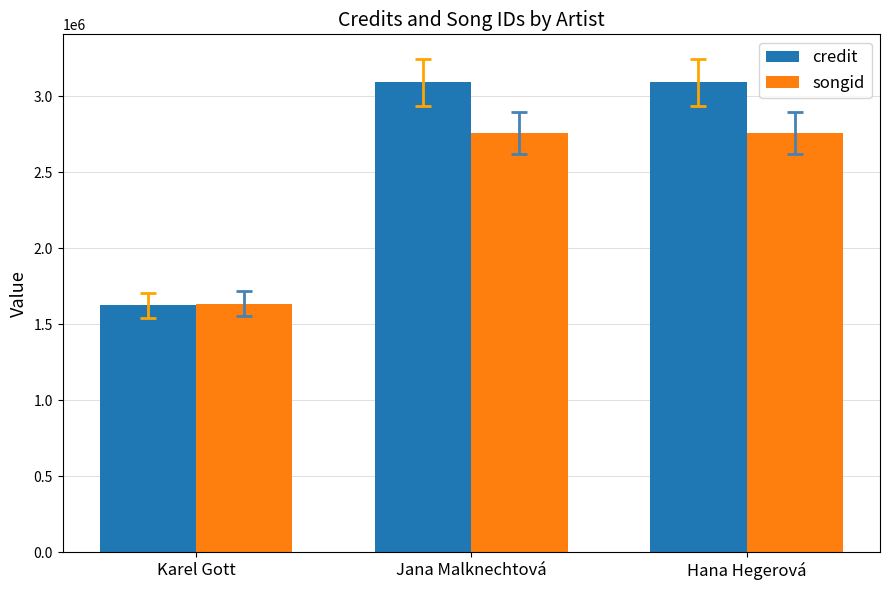

Rank the series by their maximum value, from highest to lowest.

credit, songid